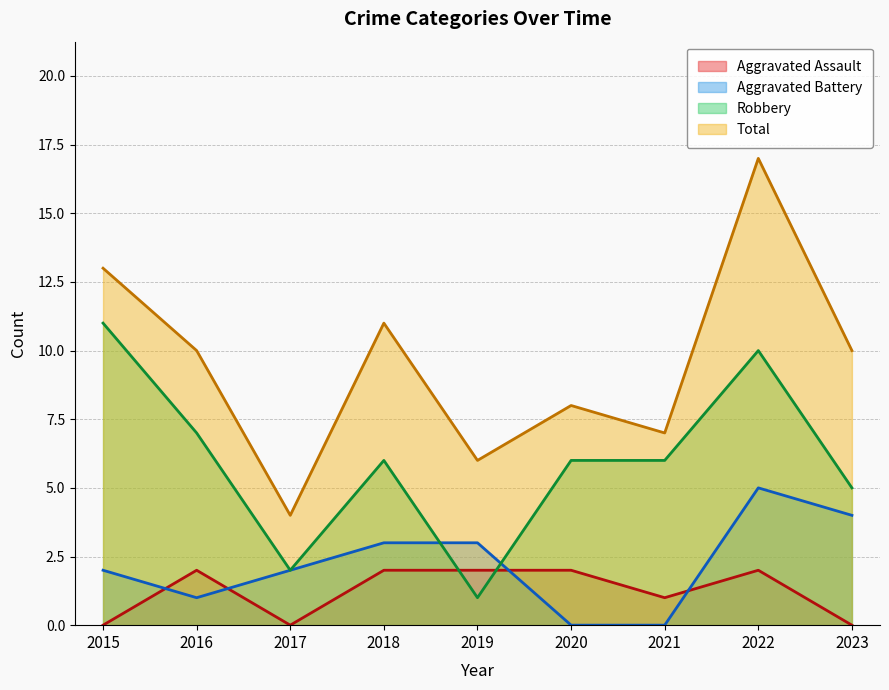

What are all the series names shown in the legend?

Aggravated Assault, Aggravated Battery, Robbery, Total